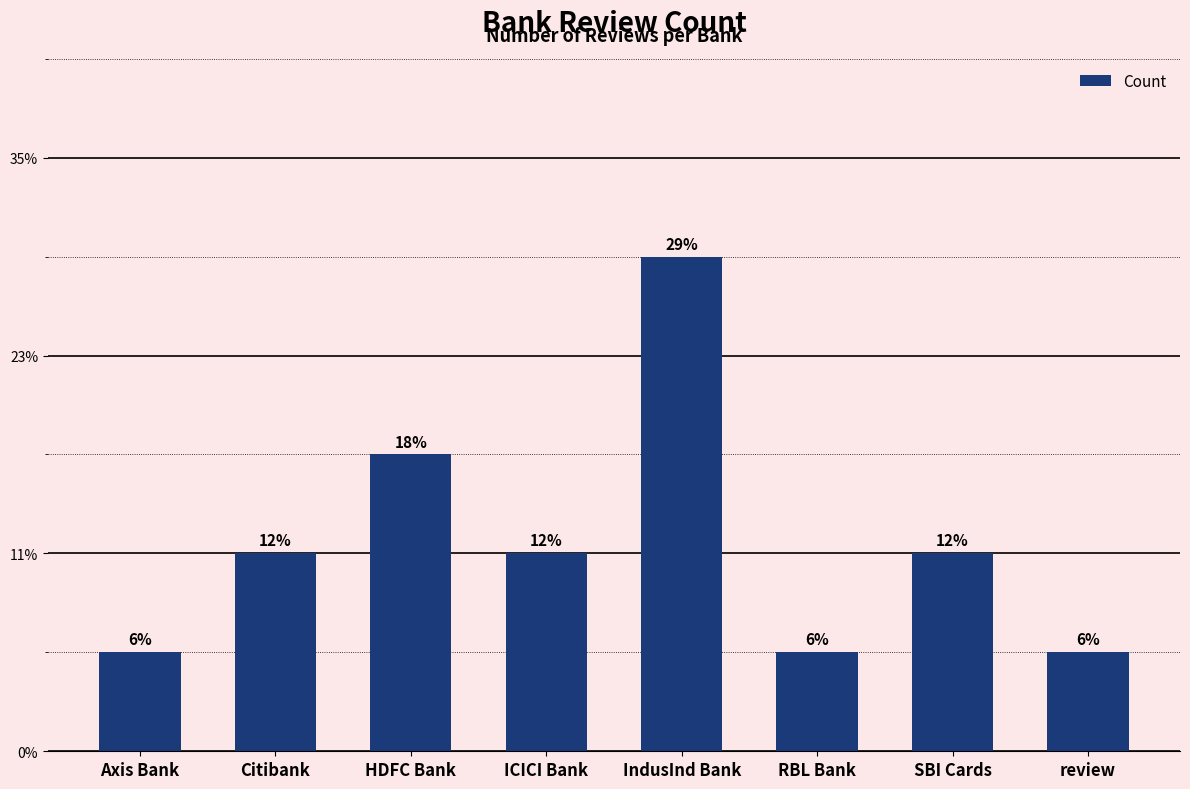

What is the ratio of the value at Citibank to the value at ICICI Bank?

1.0